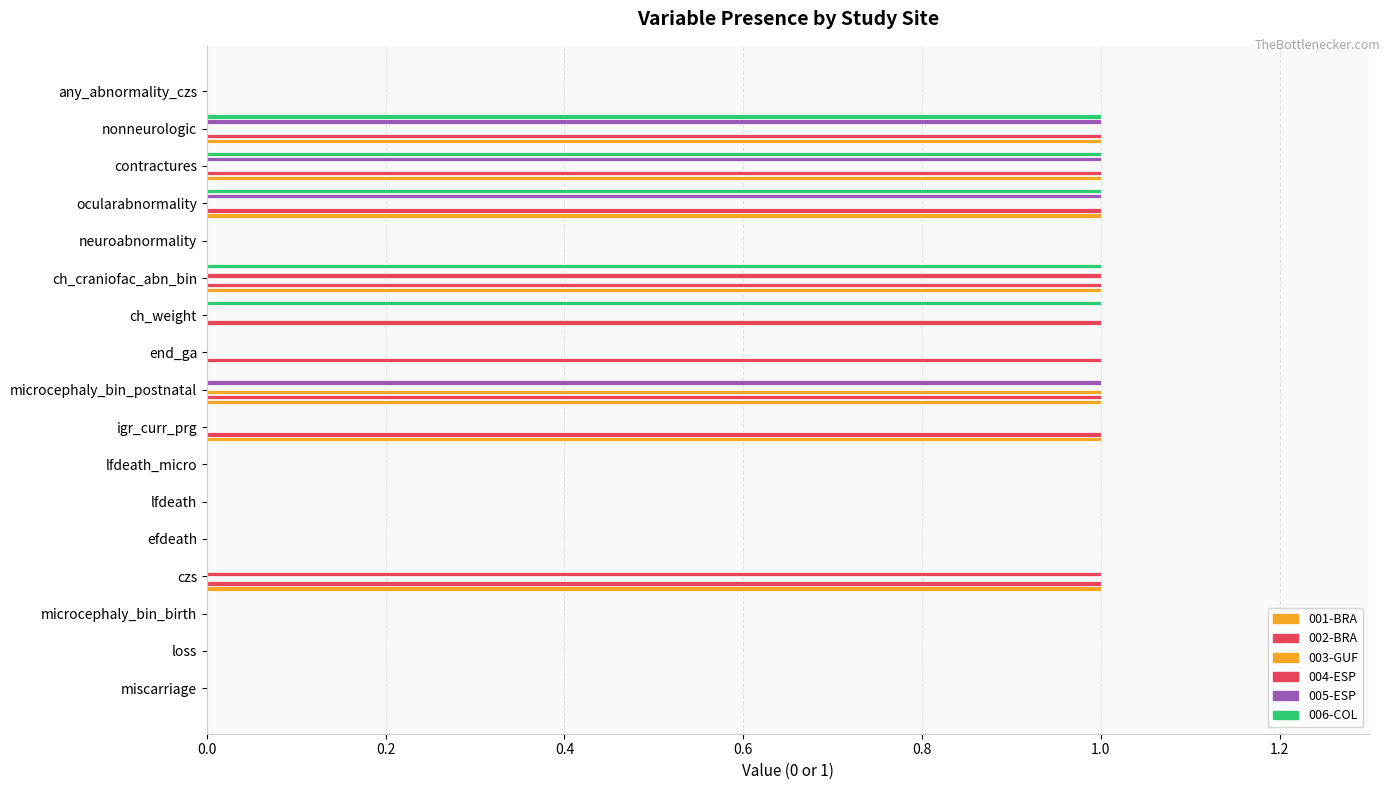

Reading left to right, transcribe all the data shown in this chart.

001-BRA: 0	0	0	1	0	0	0	1	1	0	0	1	0	1	1	1	0
002-BRA: 0	0	0	1	0	0	0	1	1	1	1	1	0	1	1	1	0
003-GUF: 0	0	0	0	0	0	0	0	1	0	0	0	0	0	0	0	0
004-ESP: 0	0	0	1	0	0	0	0	0	0	0	1	0	0	0	0	0
005-ESP: 0	0	0	0	0	0	0	0	1	0	0	0	0	1	1	1	0
006-COL: 0	0	0	0	0	0	0	0	0	0	1	1	0	1	1	1	0